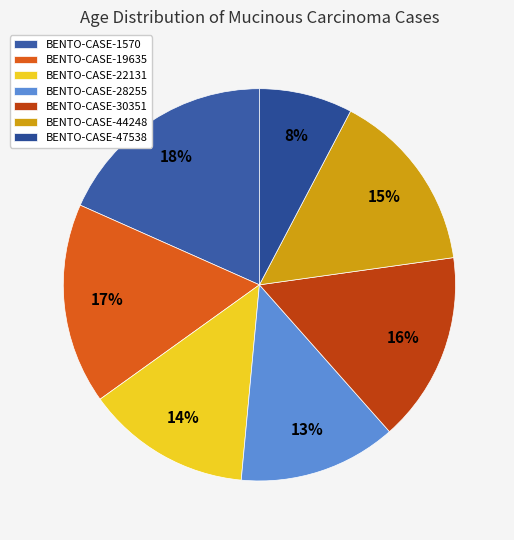

Count the number of slices in the pie.

7